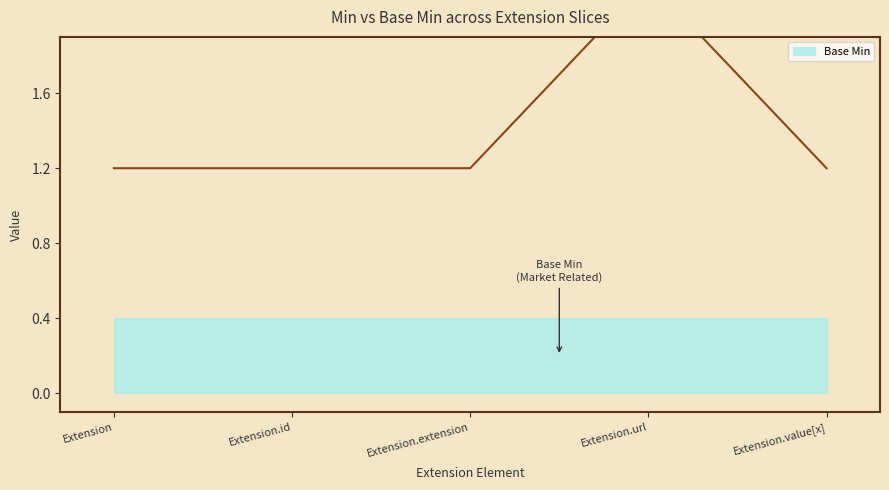

Approximately how many times larger is the value at Extension.value[x] compared to Extension?

1.0